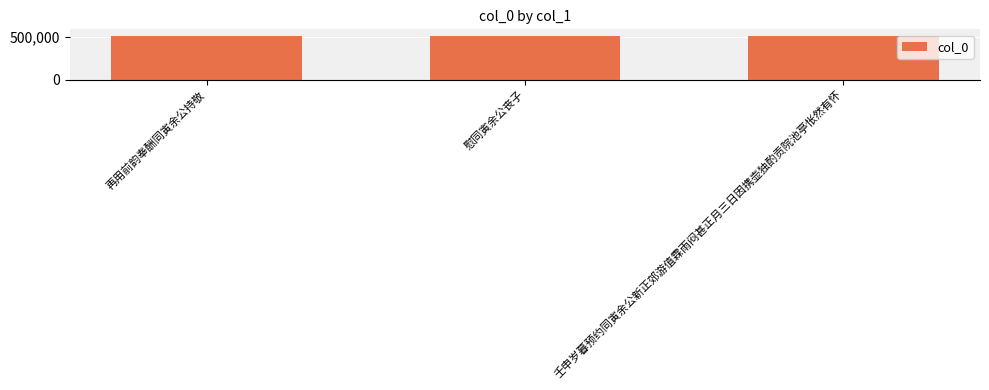

True or false: the data shows 509001 at 再用前韵奉酬同寅余公持敬.

True